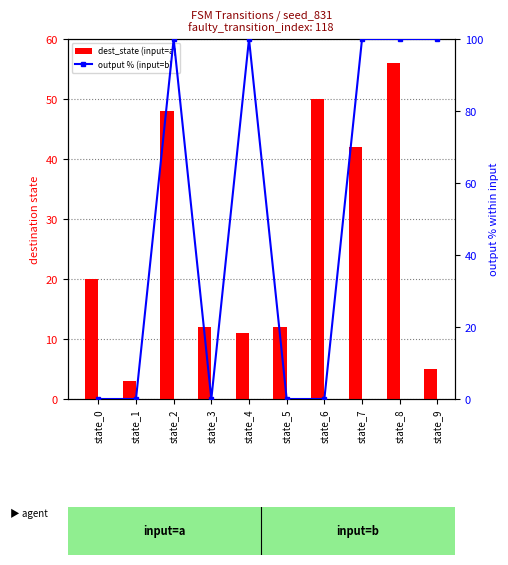

What is the difference between the second highest and second lowest values in the output % (input=b) series?

100